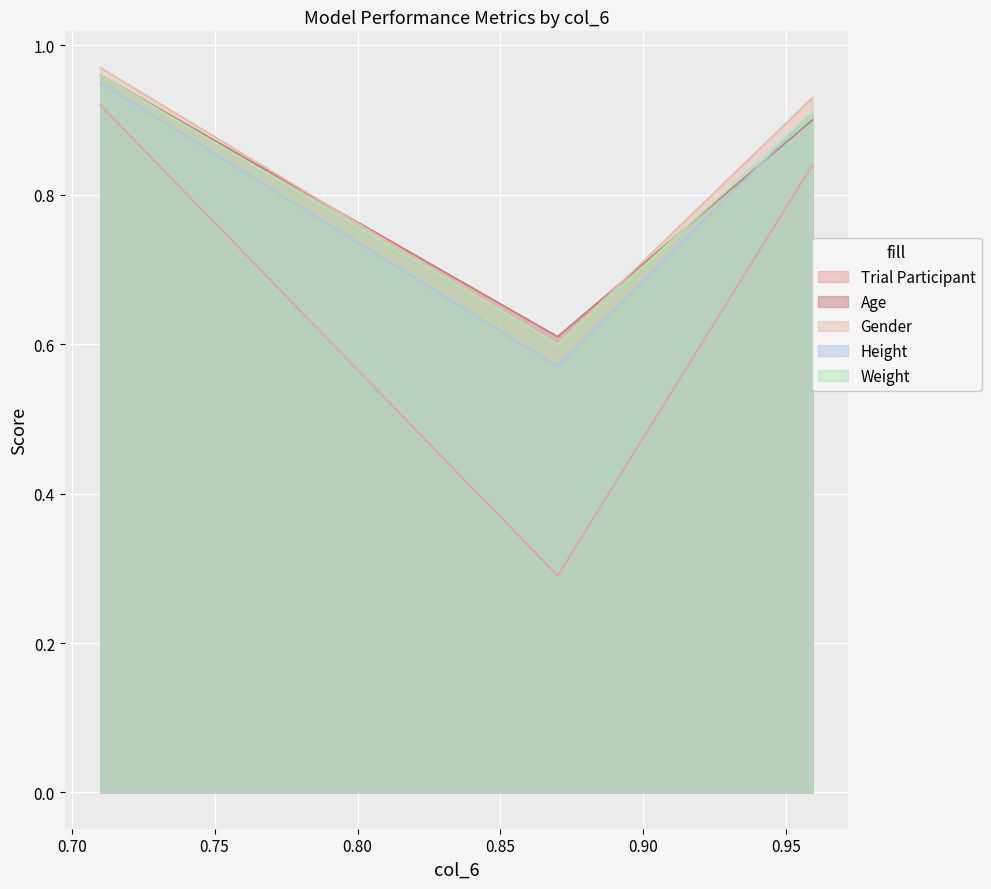

At which category is the sum across all series the highest?

0.71